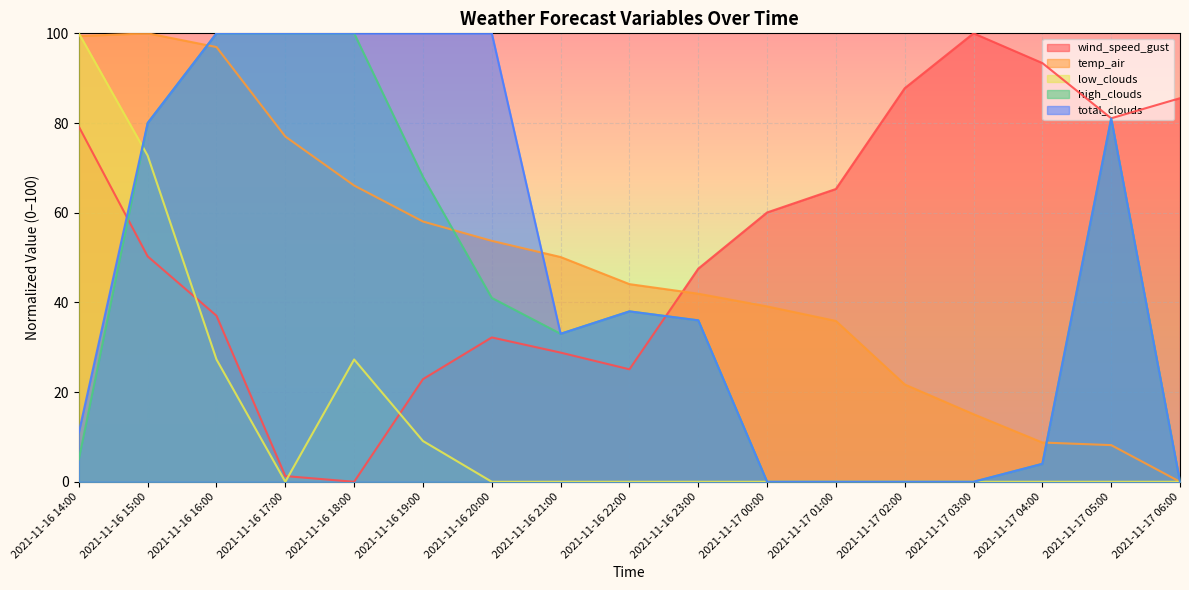

How many values in high_clouds are above zero?

12